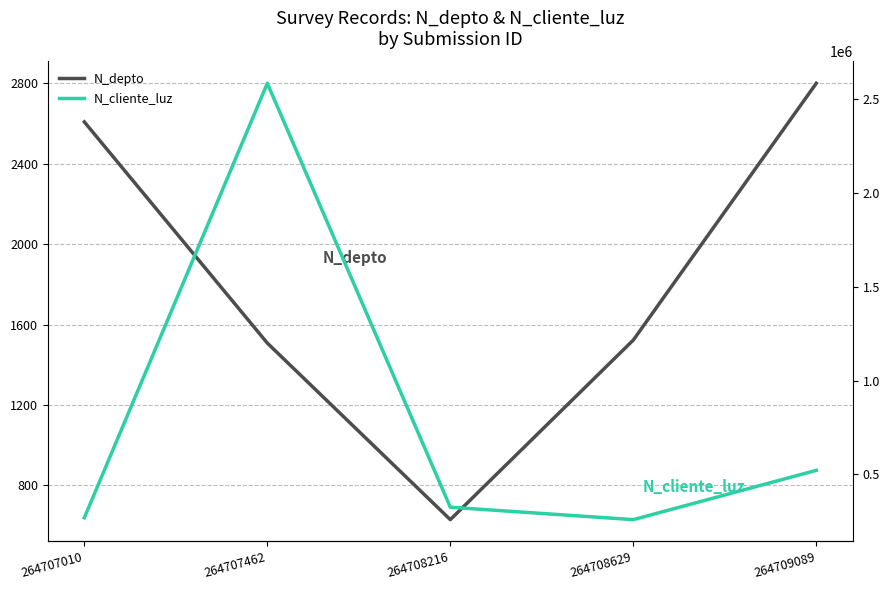

True or false: N_cliente_luz and N_depto cross at least once.

False